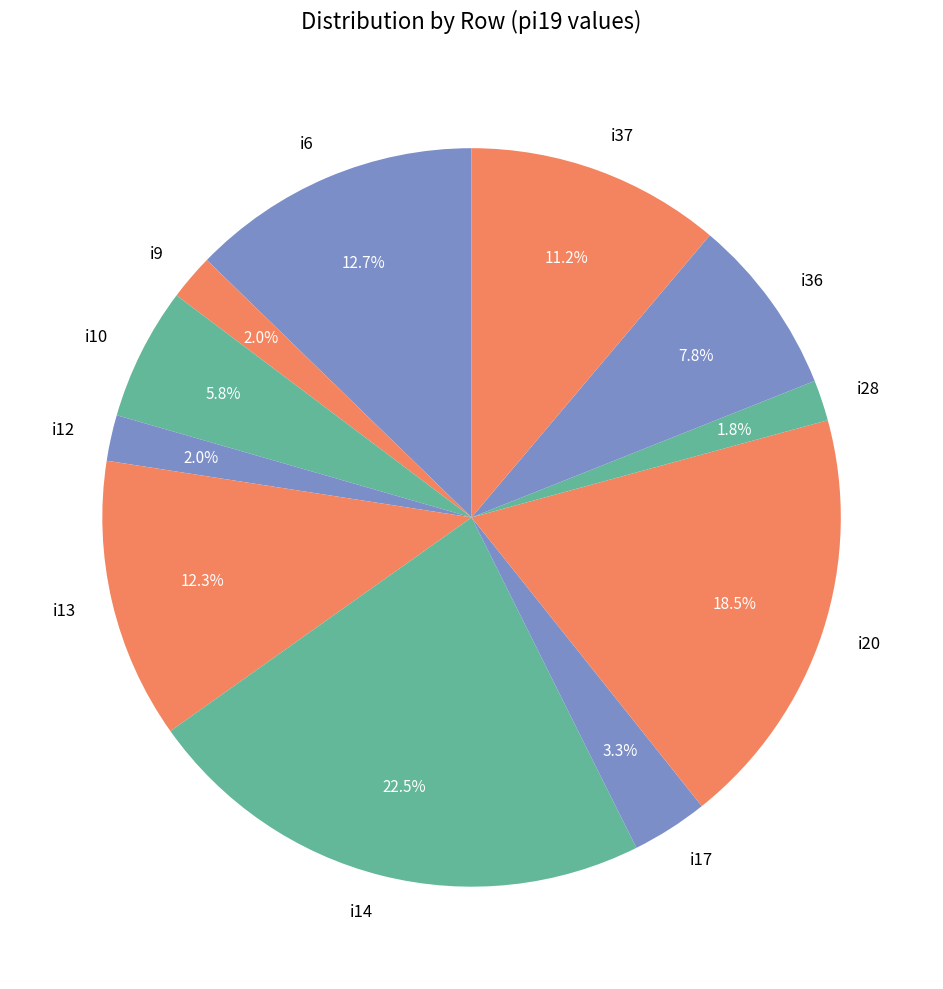

What is the total percentage of i36 and i6?

20.5%